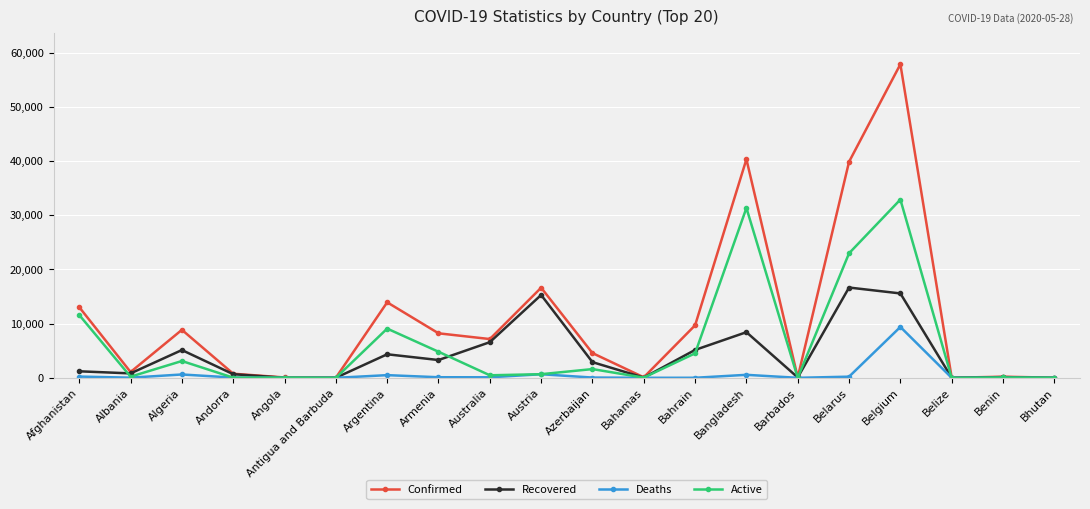

At which label does Recovered first exceed 2897?

Algeria